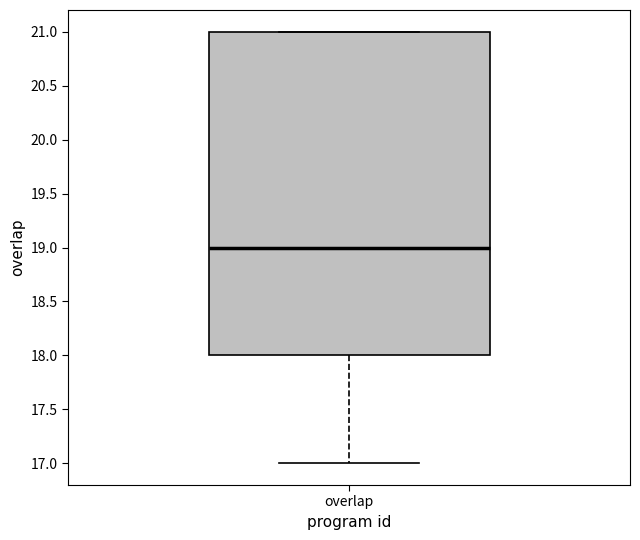

Transcribe this box plot: give where the median line is, the range the box spans, and where the two whiskers end, as read against the y-axis. The values are not printed on the chart, so give them approximately, as read against the axis.

median 19, box 18 to 21, whiskers 17 to 21